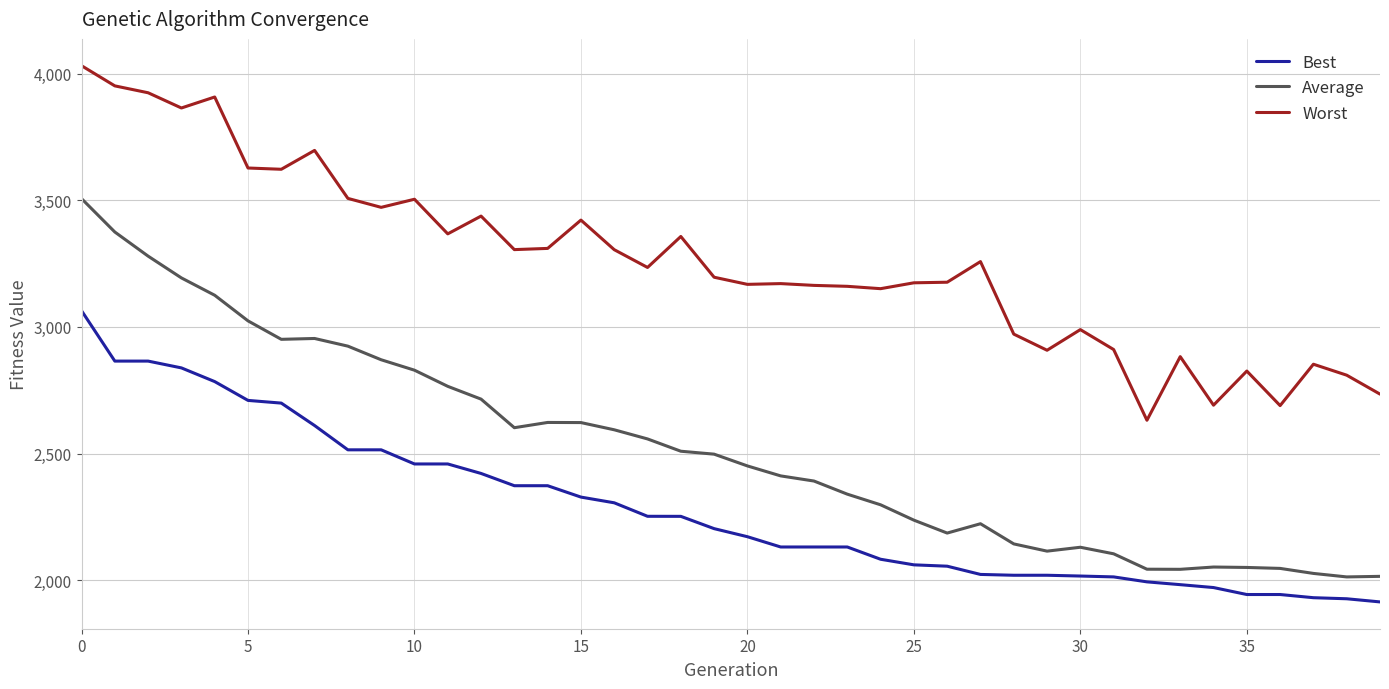

List the series in order of their peak value, highest first.

Worst, Average, Best